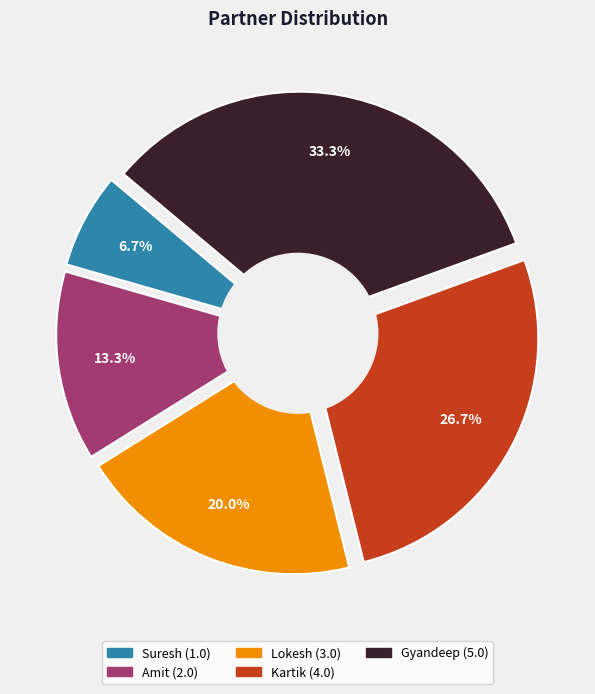

Does Gyandeep represent more than half of the total?

No